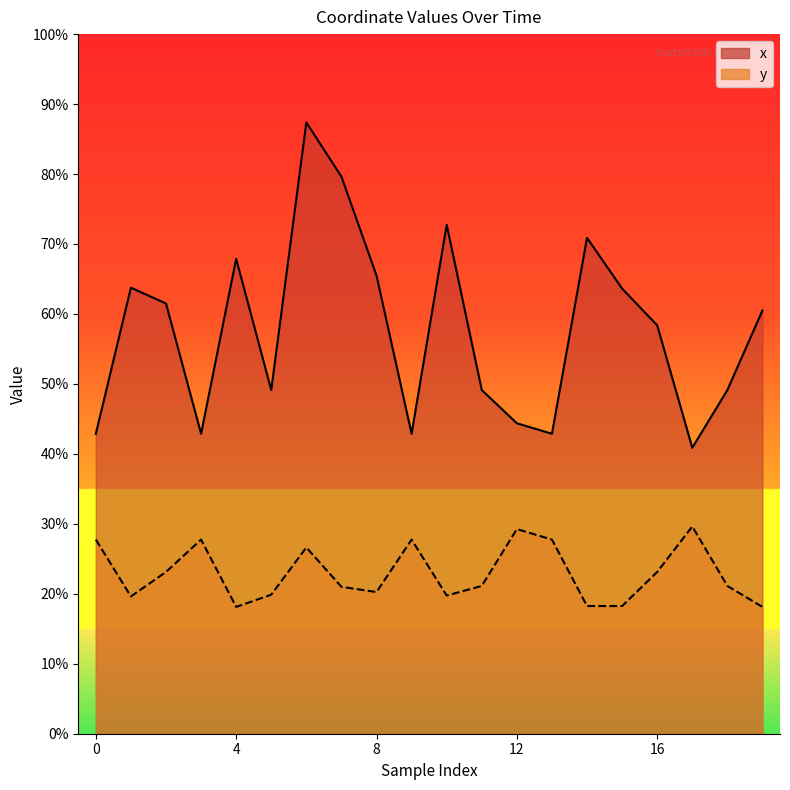

True or false: x has a value of 769 at 10.

False